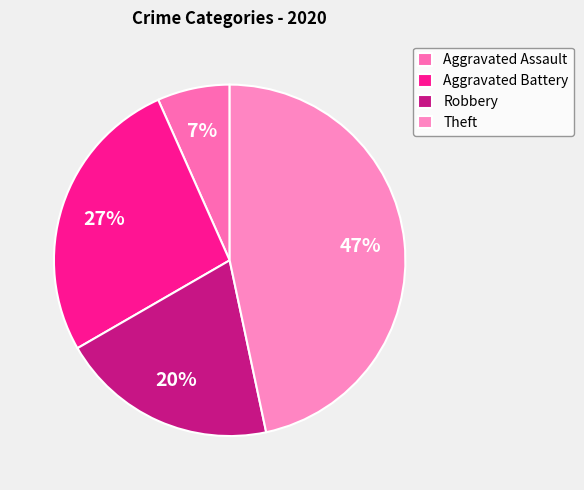

The Theft slice represents 40% of the pie. True or false?

False